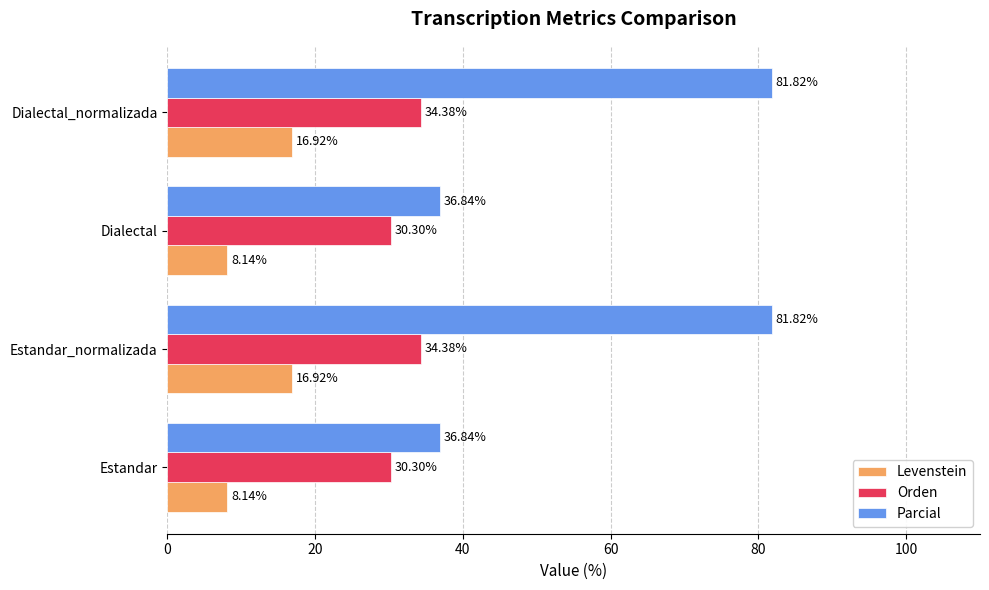

List the series in order of their peak value, lowest first.

Levenstein, Orden, Parcial